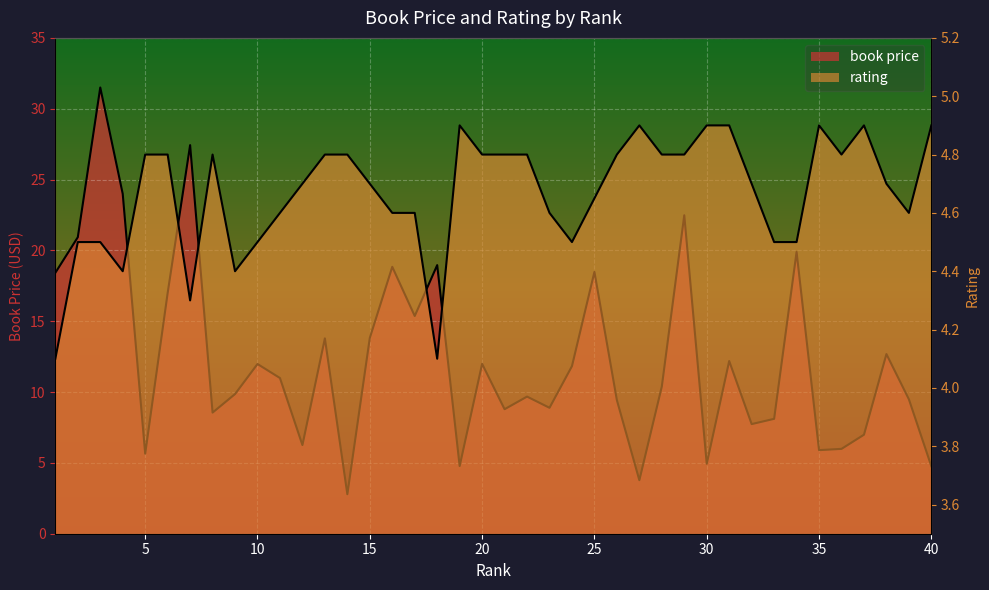

How many points are higher than both their immediate neighbors (excluding endpoints)?

13